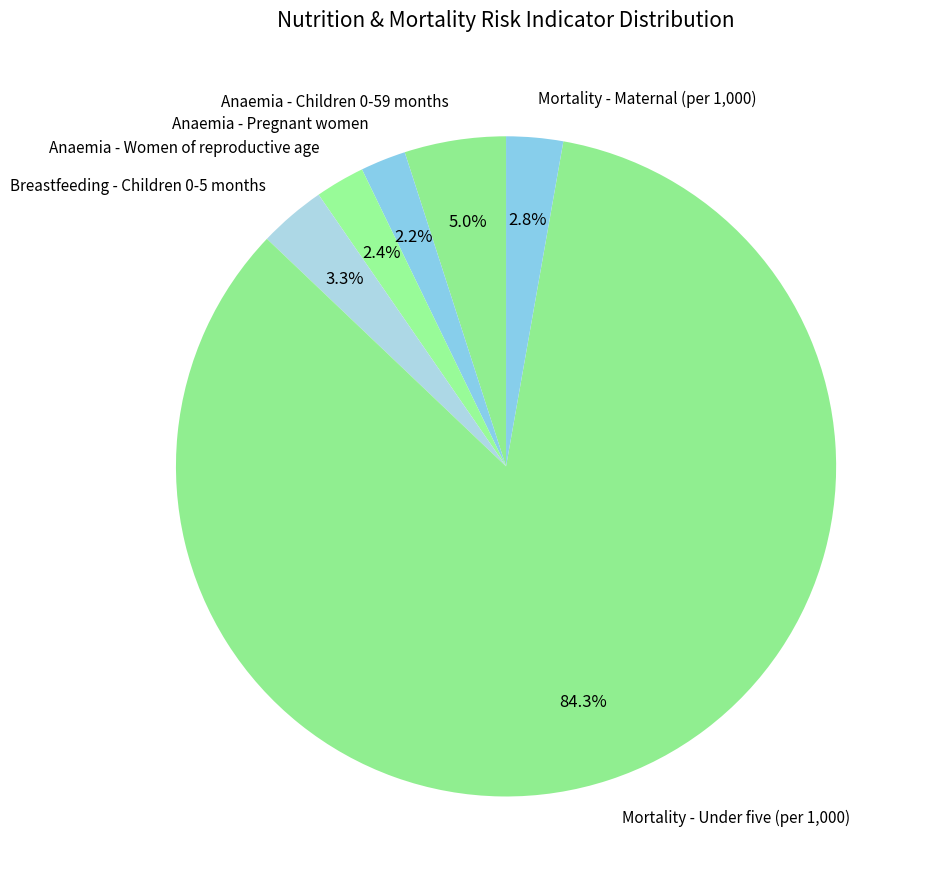

To the nearest percent, what is the combined percentage of Mortality - Maternal (per 1,000) and Anaemia - Children 0-59 months?

8%